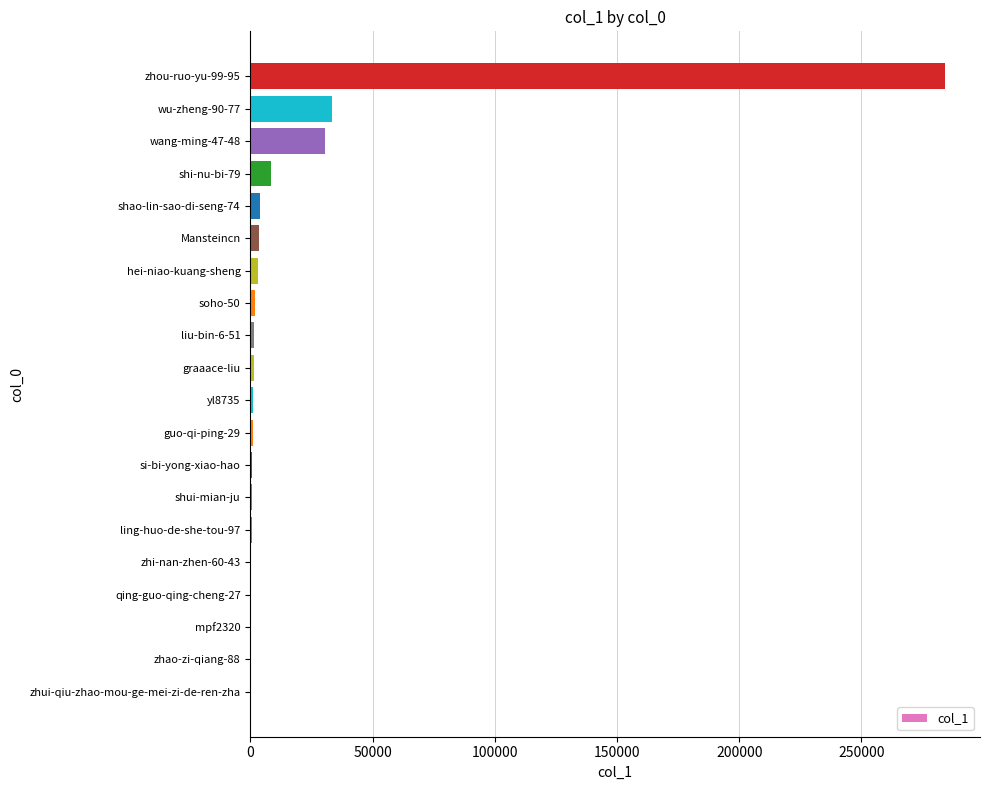

What is the maximum value shown in the chart?

284297